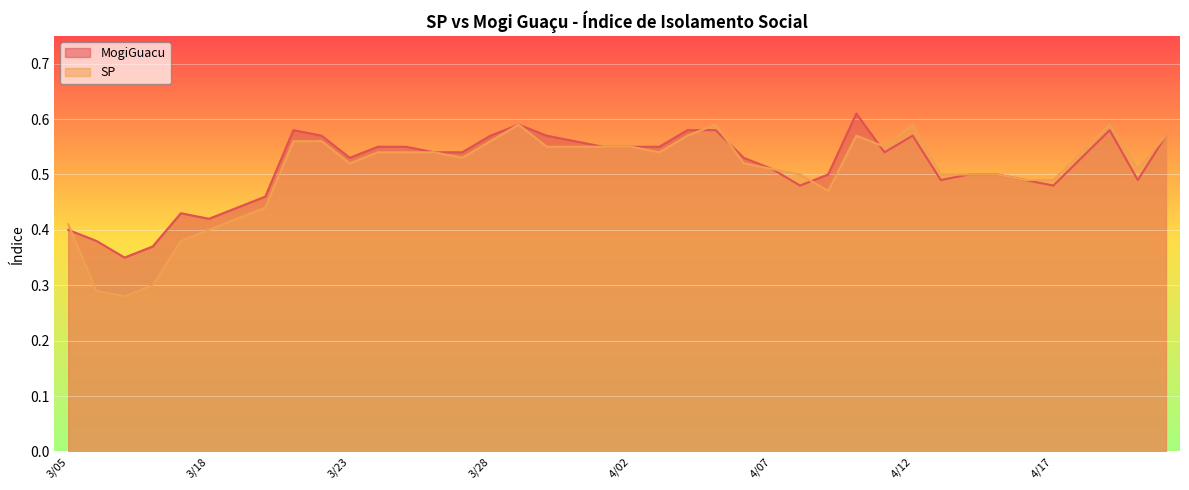

Reading left to right, extract all data points from this chart.

MogiGuacu: 3/05=0.4	3/06=0.4	3/12=0.3	3/13=0.4	3/17=0.4	3/18=0.4	3/19=0.4	3/20=0.5	3/21=0.6	3/22=0.6	3/23=0.5	3/24=0.6	3/25=0.6	3/26=0.5	3/27=0.5	3/28=0.6	3/29=0.6	3/30=0.6	3/31=0.6	4/01=0.6	4/02=0.6	4/03=0.6	4/04=0.6	4/05=0.6	4/06=0.5	4/07=0.5	4/08=0.5	4/09=0.5	4/10=0.6	4/11=0.5	4/12=0.6	4/13=0.5	4/14=0.5	4/15=0.5	4/16=0.5	4/17=0.5	4/18=0.5	4/19=0.6	4/20=0.5	4/21=0.6
SP: 3/05=0.4	3/06=0.3	3/12=0.3	3/13=0.3	3/17=0.4	3/18=0.4	3/19=0.4	3/20=0.4	3/21=0.6	3/22=0.6	3/23=0.5	3/24=0.5	3/25=0.5	3/26=0.5	3/27=0.5	3/28=0.6	3/29=0.6	3/30=0.6	3/31=0.6	4/01=0.6	4/02=0.6	4/03=0.5	4/04=0.6	4/05=0.6	4/06=0.5	4/07=0.5	4/08=0.5	4/09=0.5	4/10=0.6	4/11=0.6	4/12=0.6	4/13=0.5	4/14=0.5	4/15=0.5	4/16=0.5	4/17=0.5	4/18=0.5	4/19=0.6	4/20=0.5	4/21=0.6